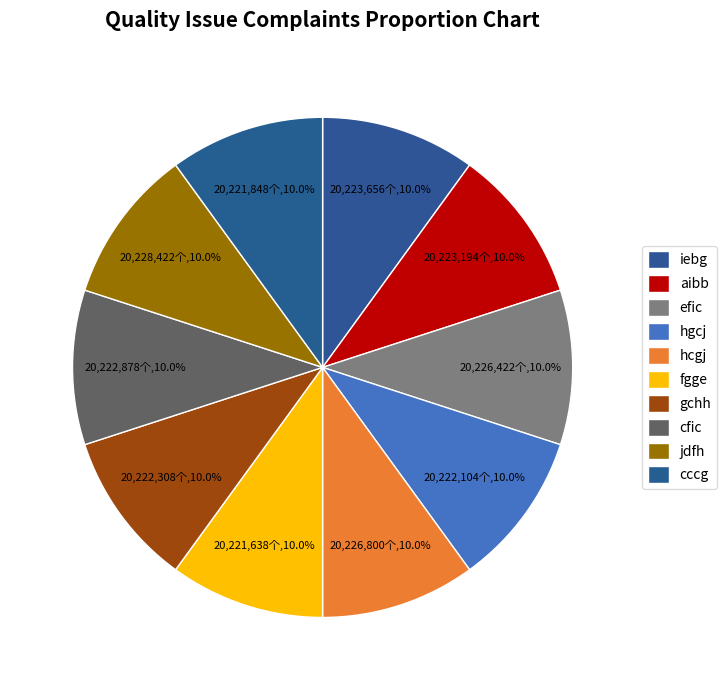

What is the largest slice in the pie chart?

jdfh